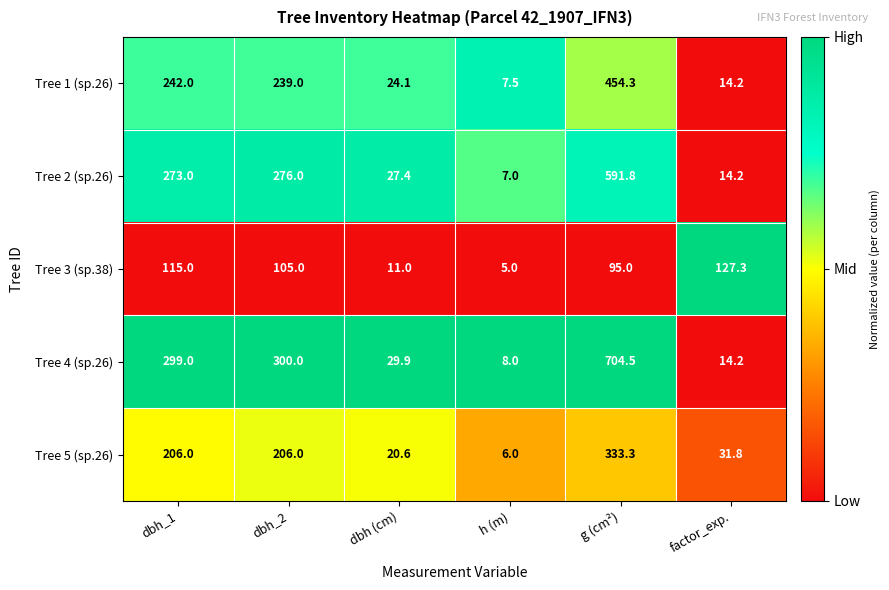

Count the number of data series in this chart.

5